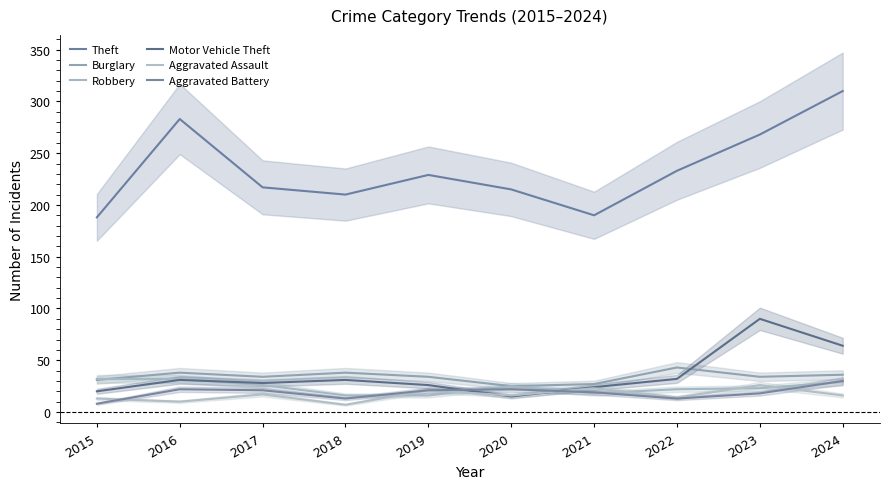

True or false: Aggravated Assault has more than 1 interior local peaks.

True